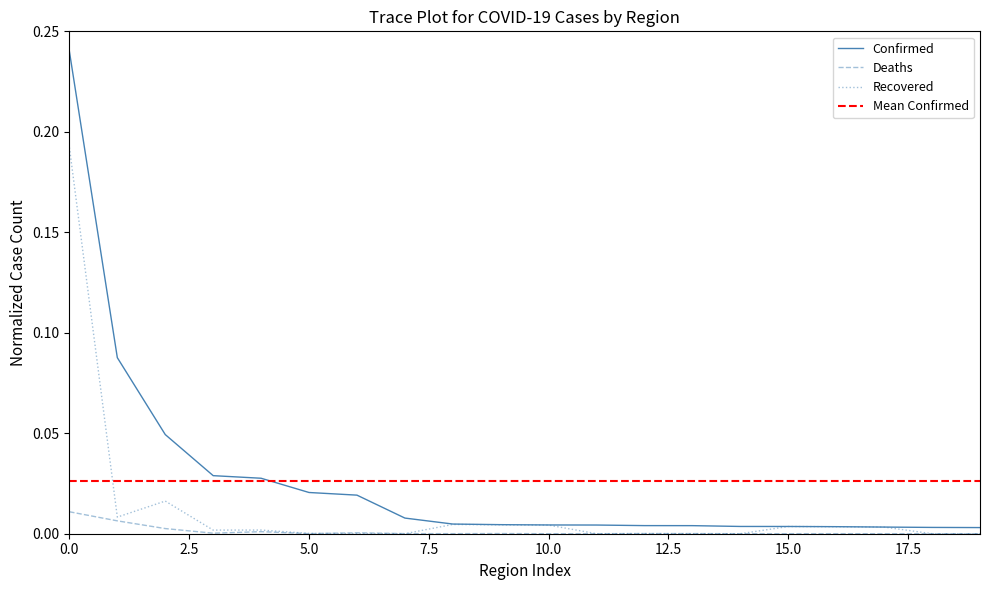

Is this an area chart (filled region under the line)?

No